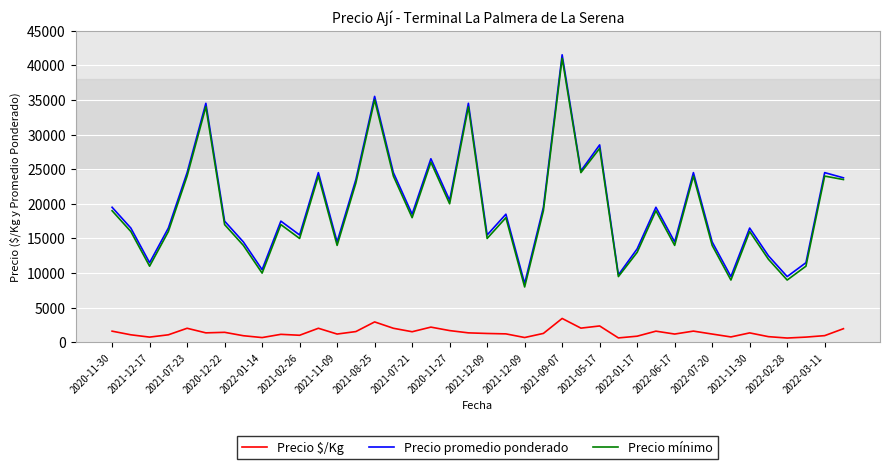

What is the average value of the Precio $/Kg series?

1425